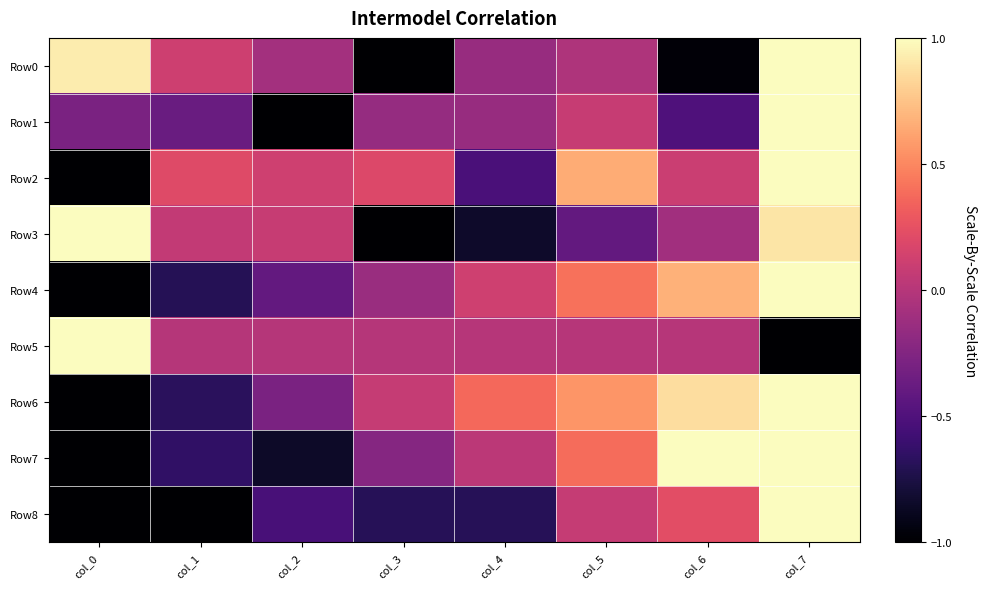

Rank the series by their maximum value, from lowest to highest.

Row0, Row1, Row2, Row3, Row4, Row5, Row6, Row7, Row8